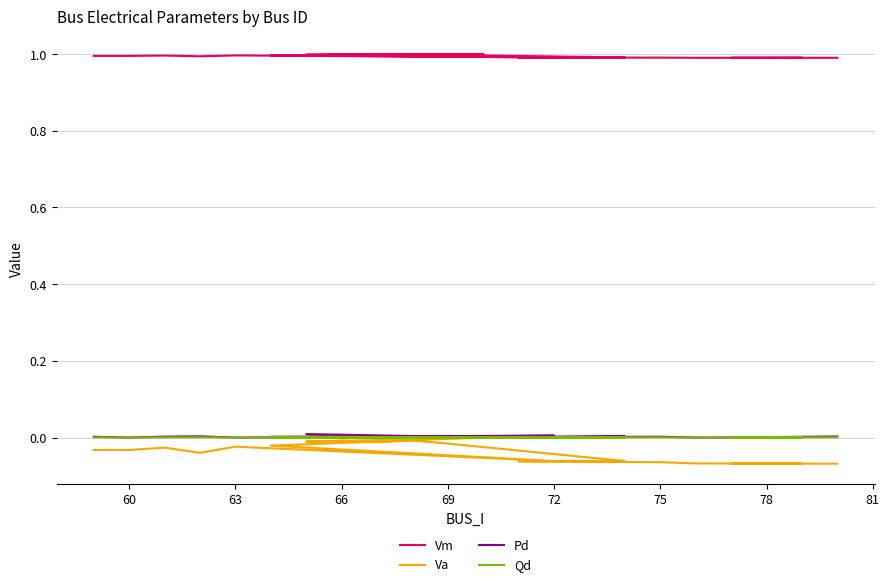

Between 63 and 15, which series saw the biggest shift?

Va